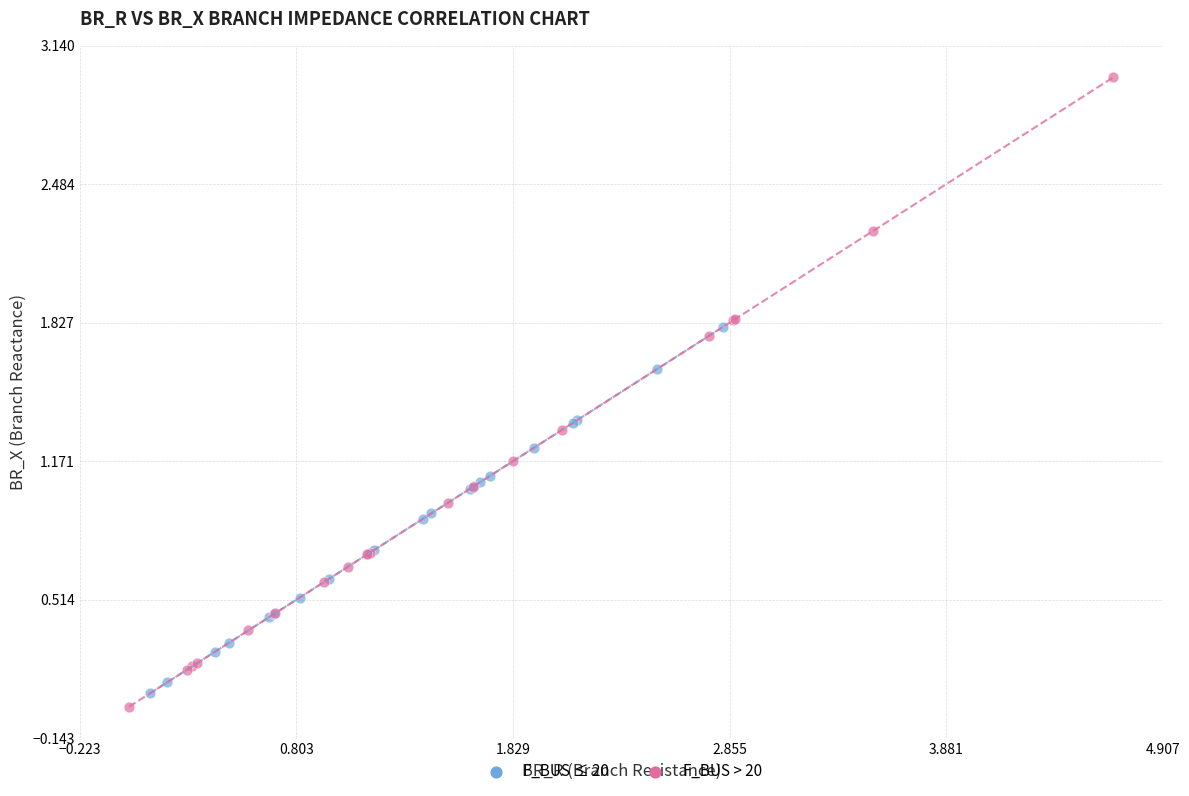

Which series reaches the maximum Y coordinate?

F_BUS > 20